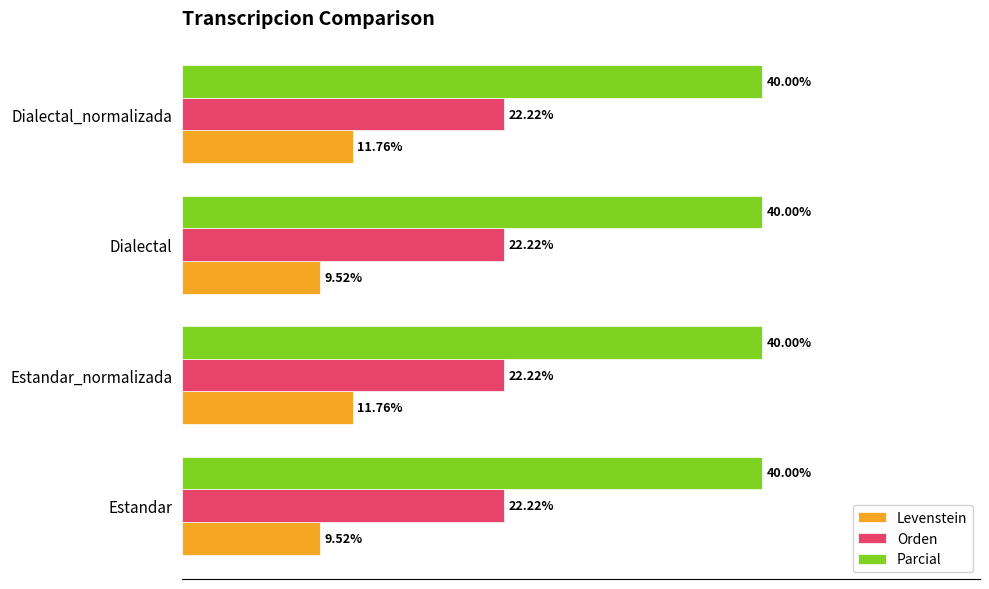

Which series has the widest spread of values?

Levenstein